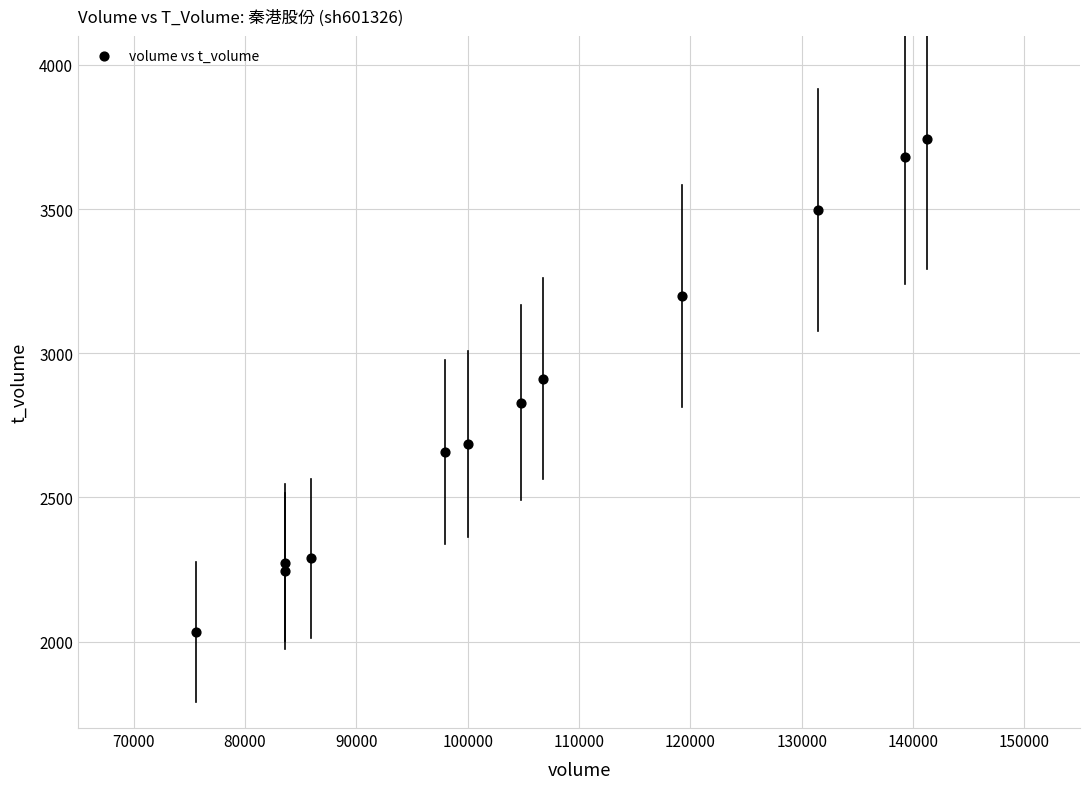

What is the average X value?

105791